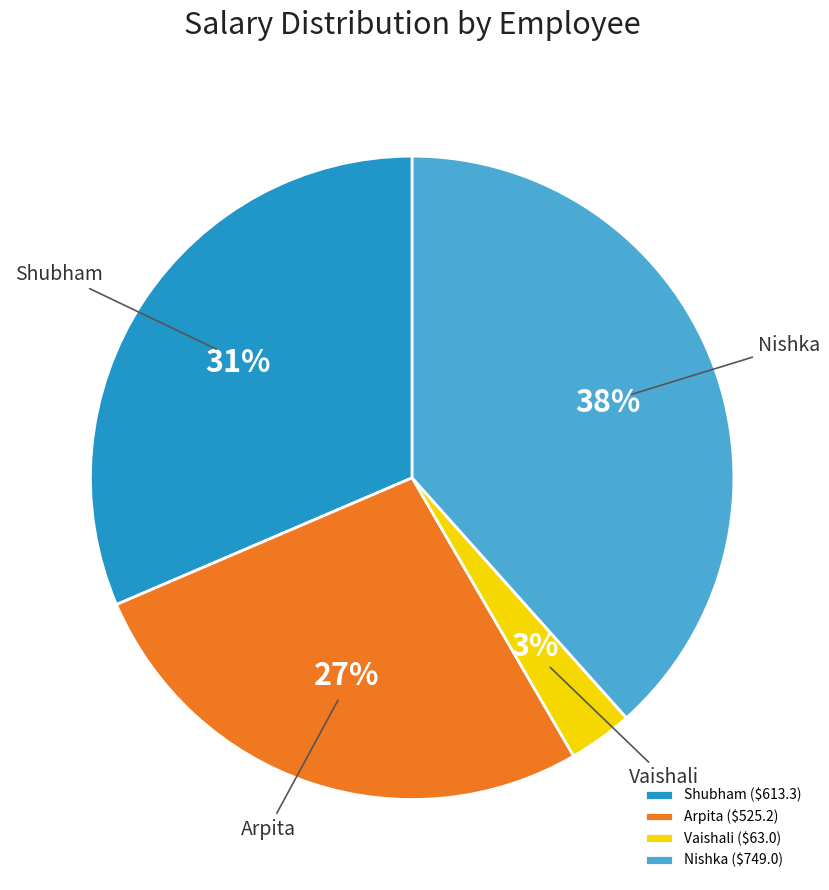

The Vaishali slice represents 3% of the pie. True or false?

True